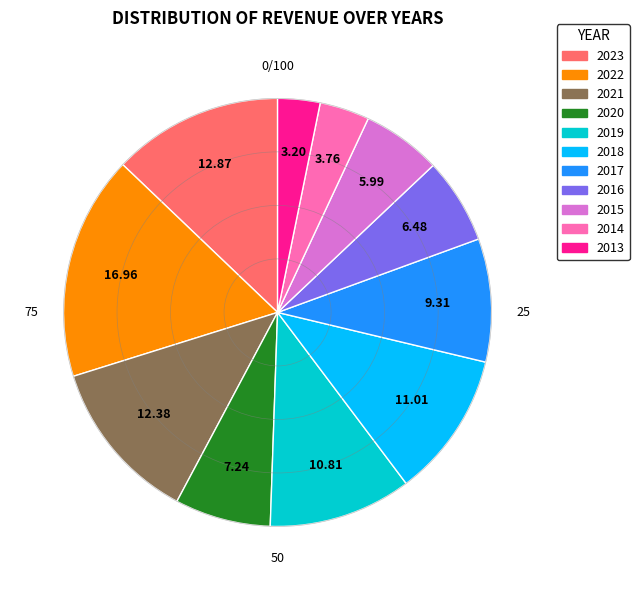

Do 2021 and 2022 together represent more than half of the pie?

No